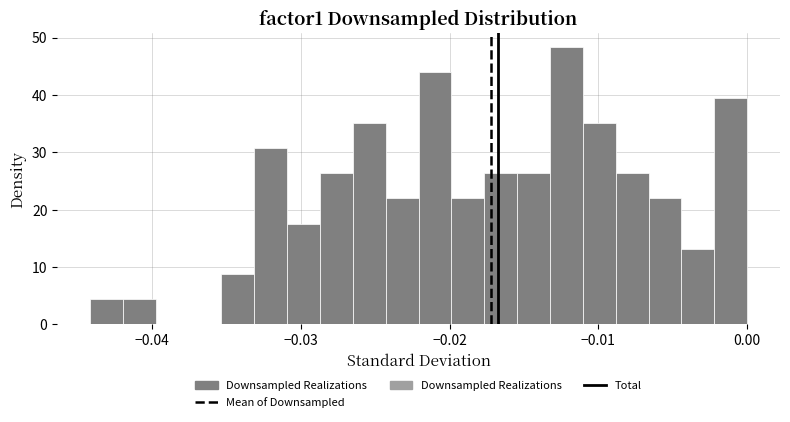

Around what value on the x-axis is the tallest bar? Give the approximate position of its centre, as read against the axis.

-0.012